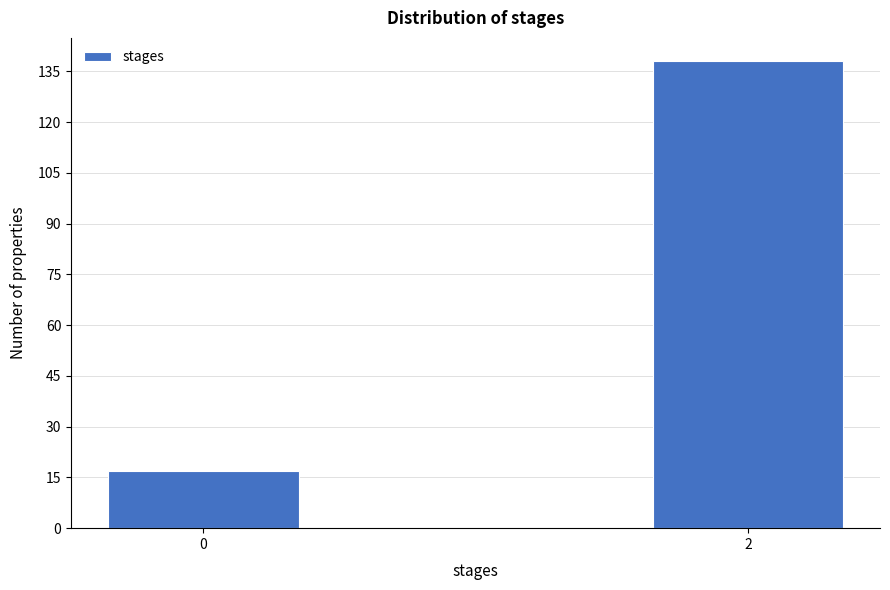

Reading right to left, extract all data points from this chart.

2=138	0=17